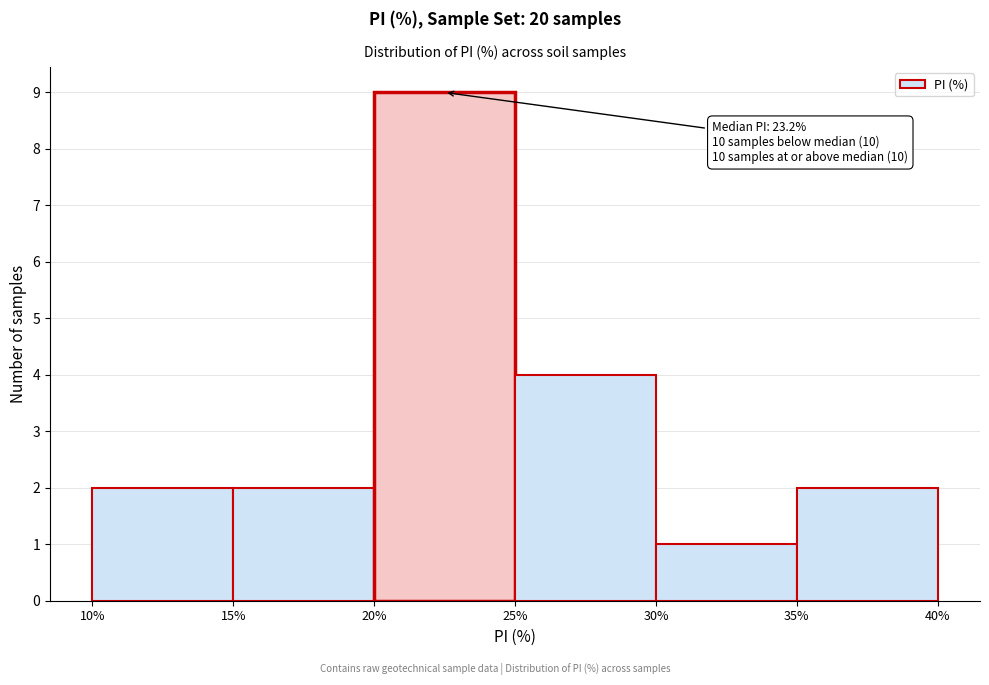

Over which range of the x-axis is the bar tallest?

20% to 25%